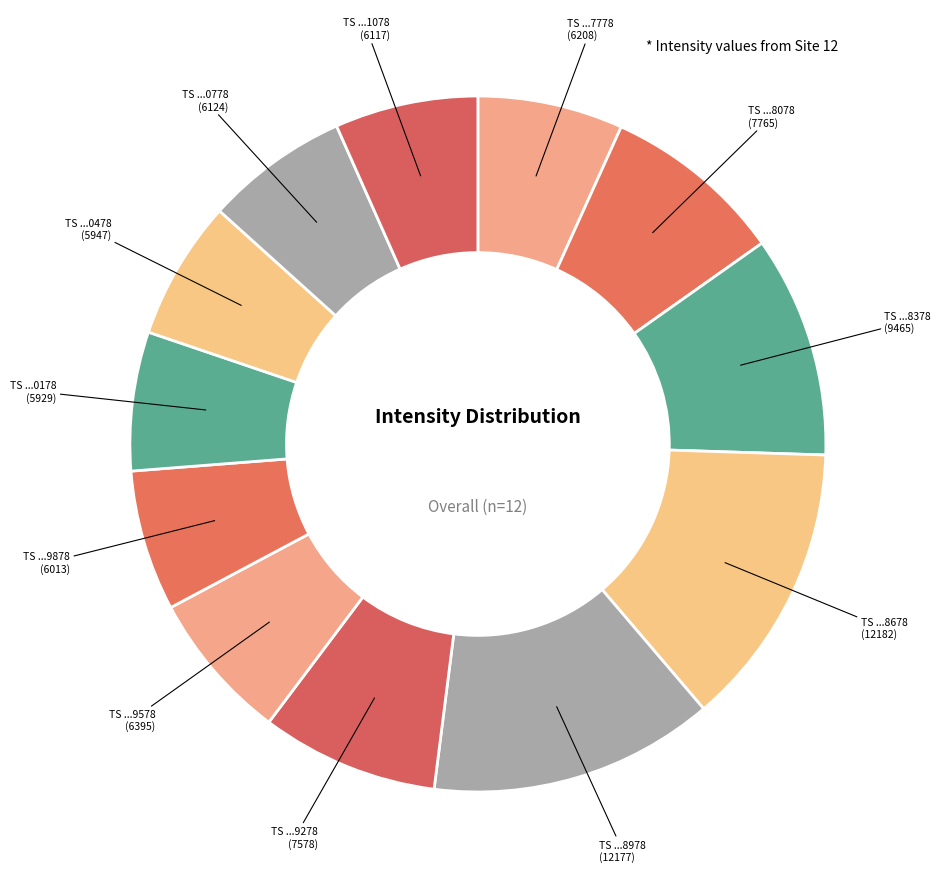

How many segments does this pie chart have?

12